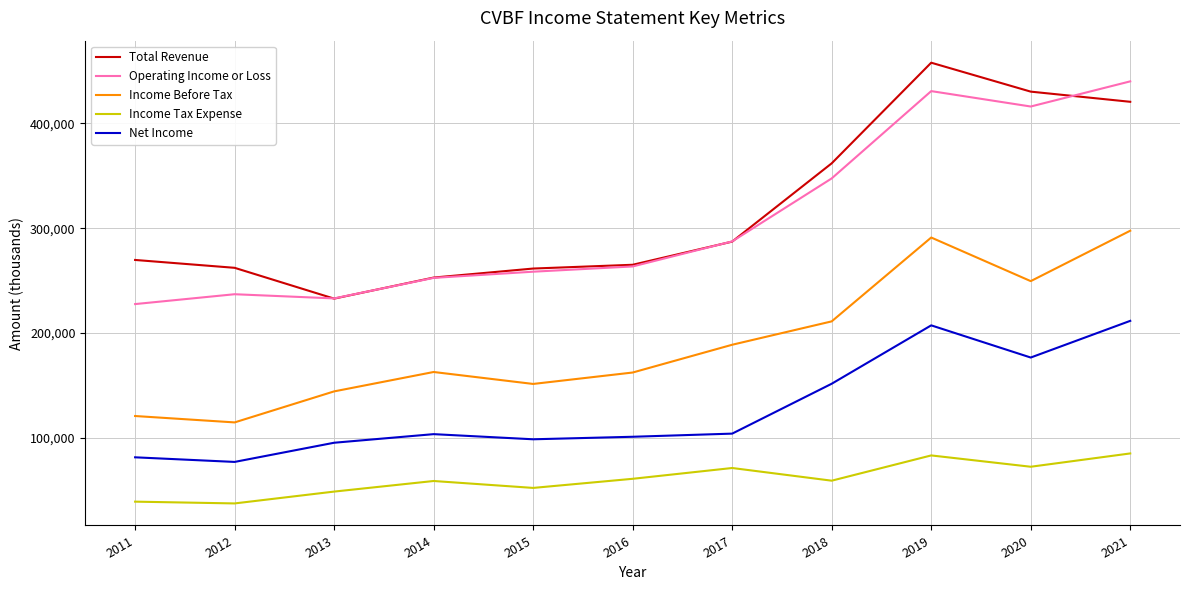

What are all the series names shown in the legend?

Total Revenue, Operating Income or Loss, Income Before Tax, Income Tax Expense, Net Income